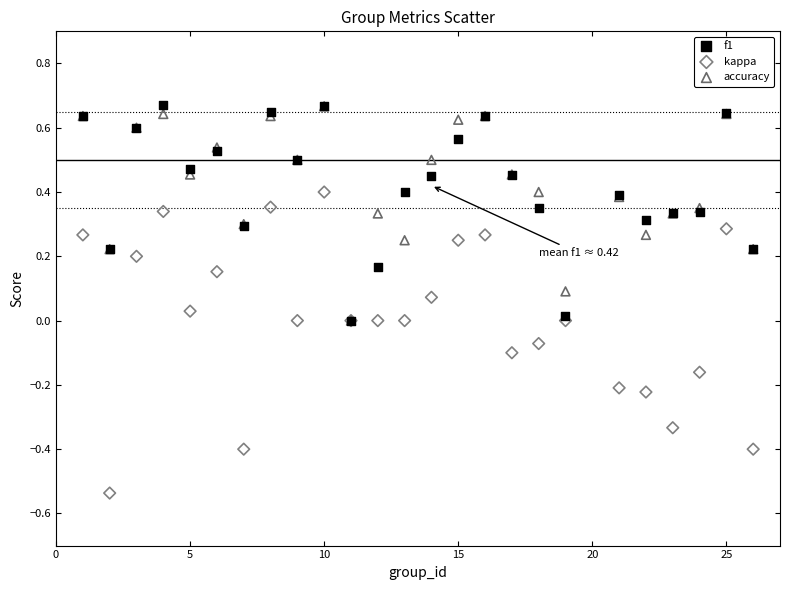

What are all the series names shown in the legend?

f1, kappa, accuracy